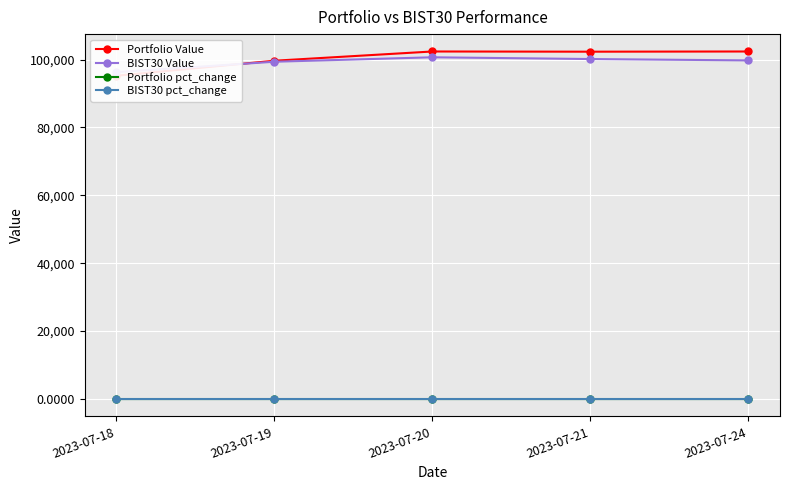

Which series has the widest spread of values?

Portfolio Value